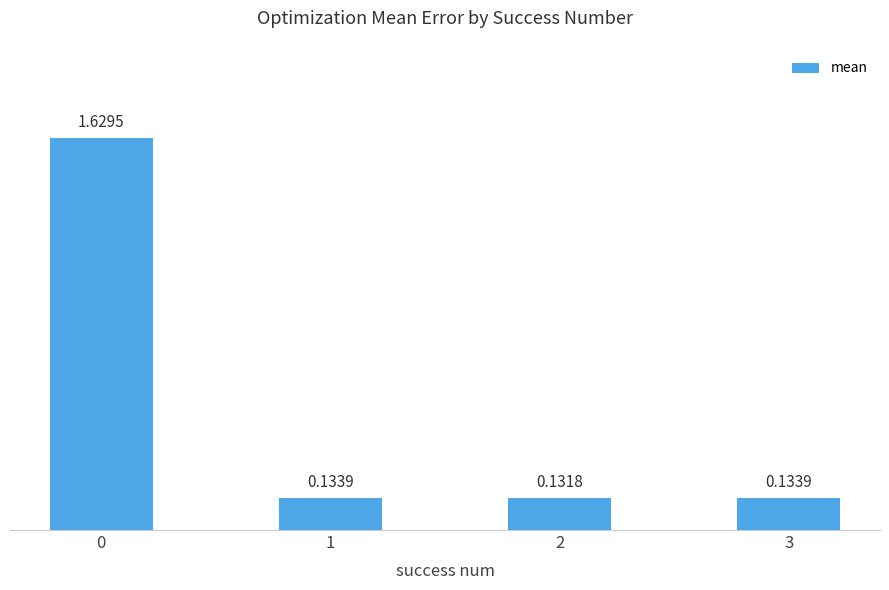

What is the change in value from 0 to 1?

-1.5